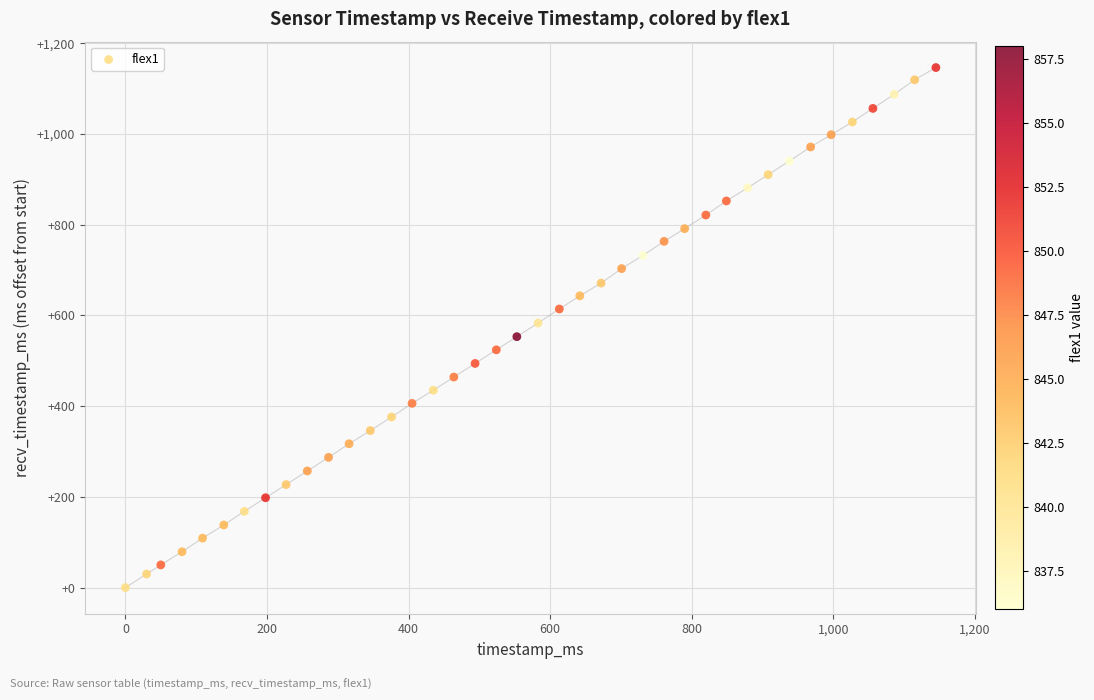

What is the range of X values (max minus min)?

1145